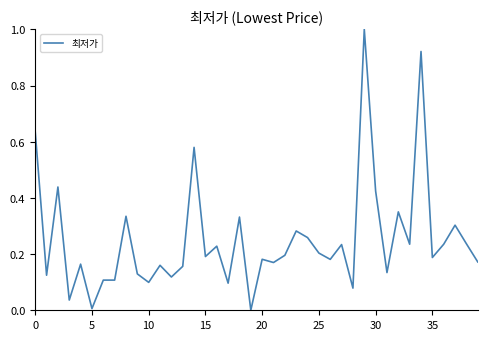

What is the maximum value shown in the chart?

1.0